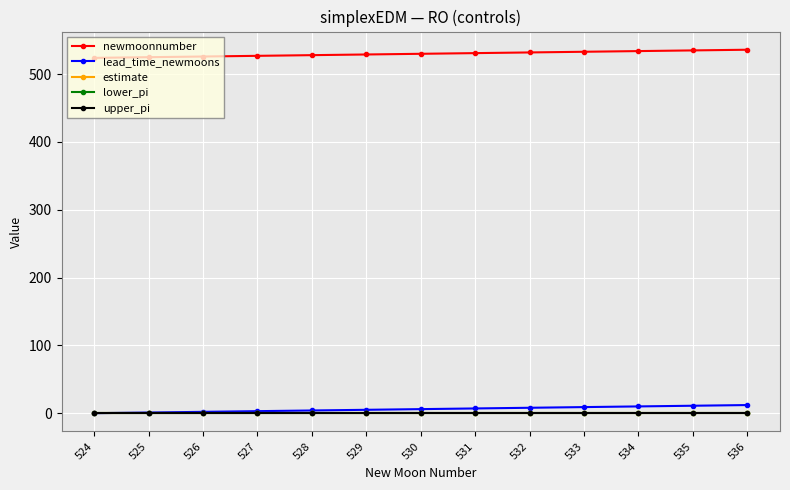

What is the lowest value of the upper_pi series?

0.2